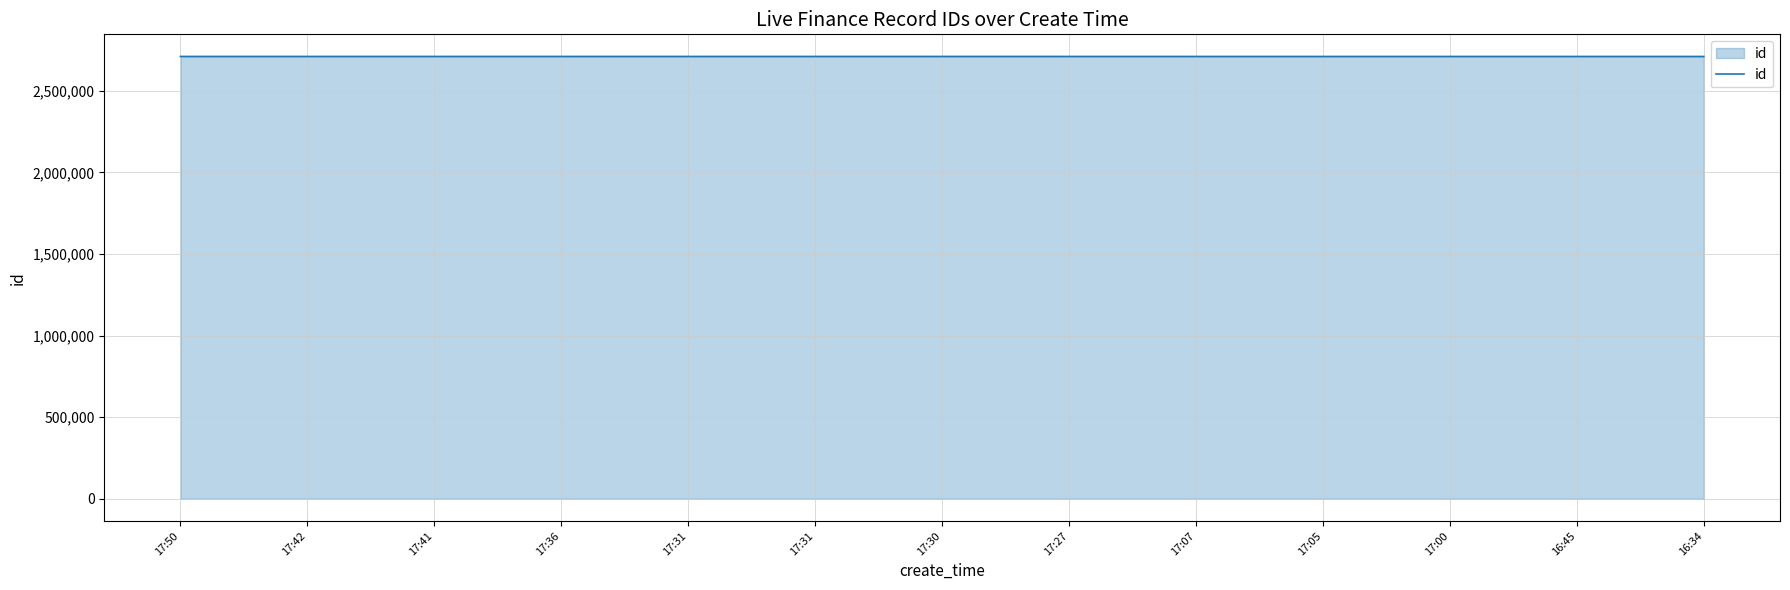

How many lines are shown in the chart?

1